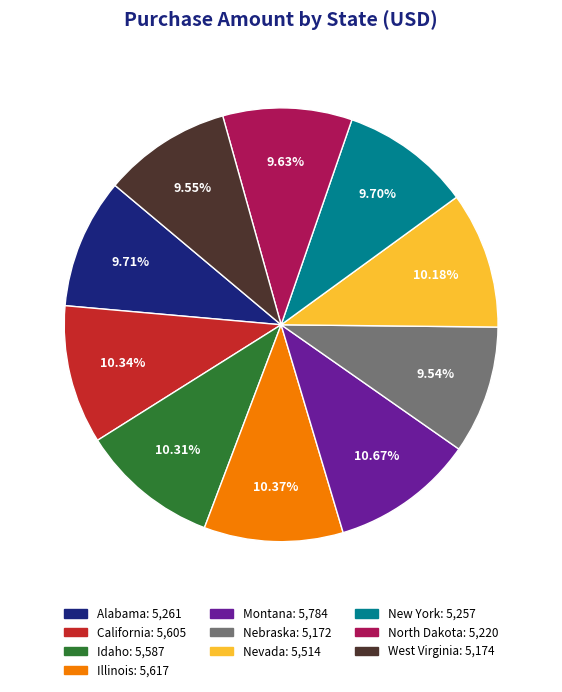

Does Montana represent more than half of the total?

No